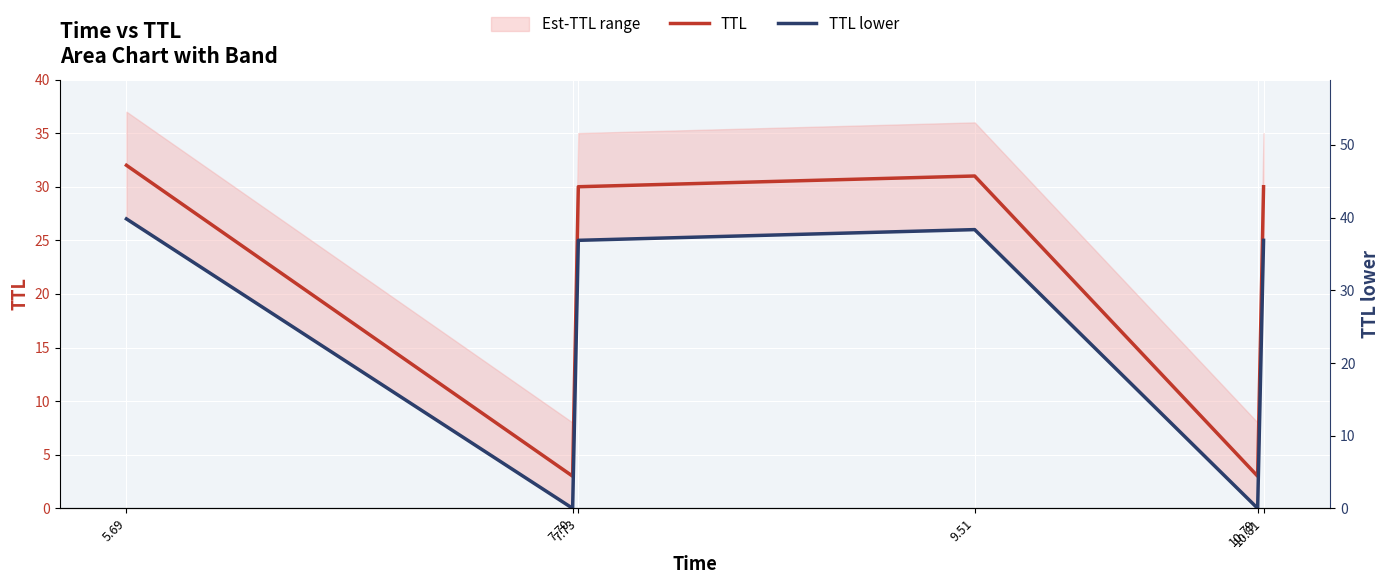

True or false: TTL and TTL lower cross at least once.

False